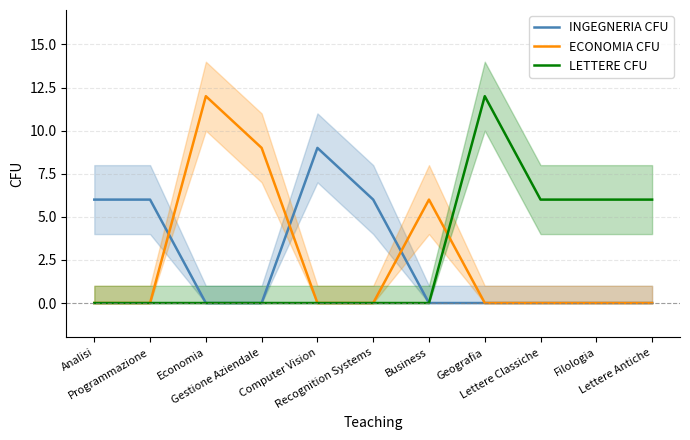

What is the label of the 2nd point from the right?

Filologia